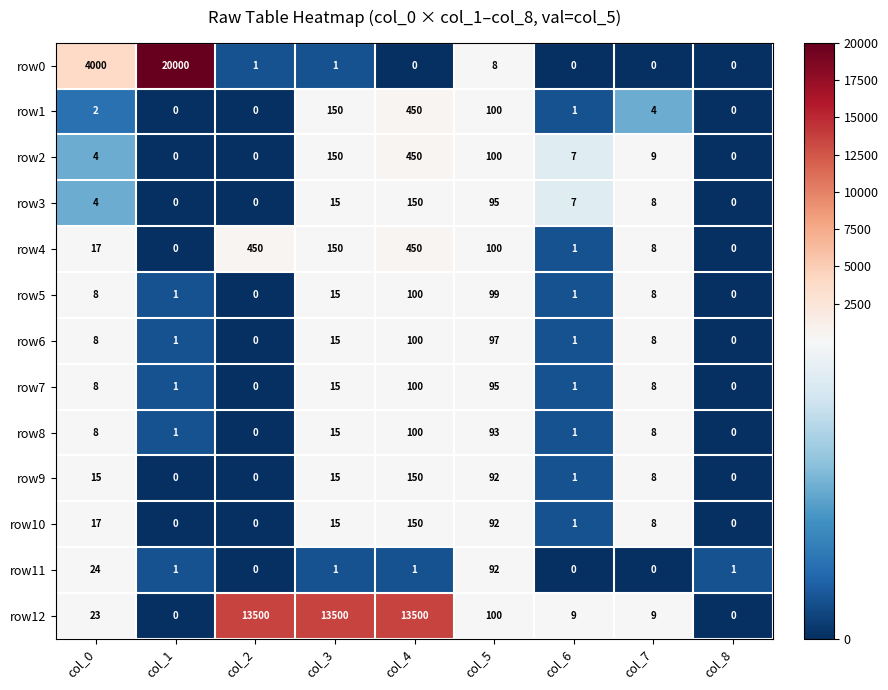

Count the number of data series in this chart.

13